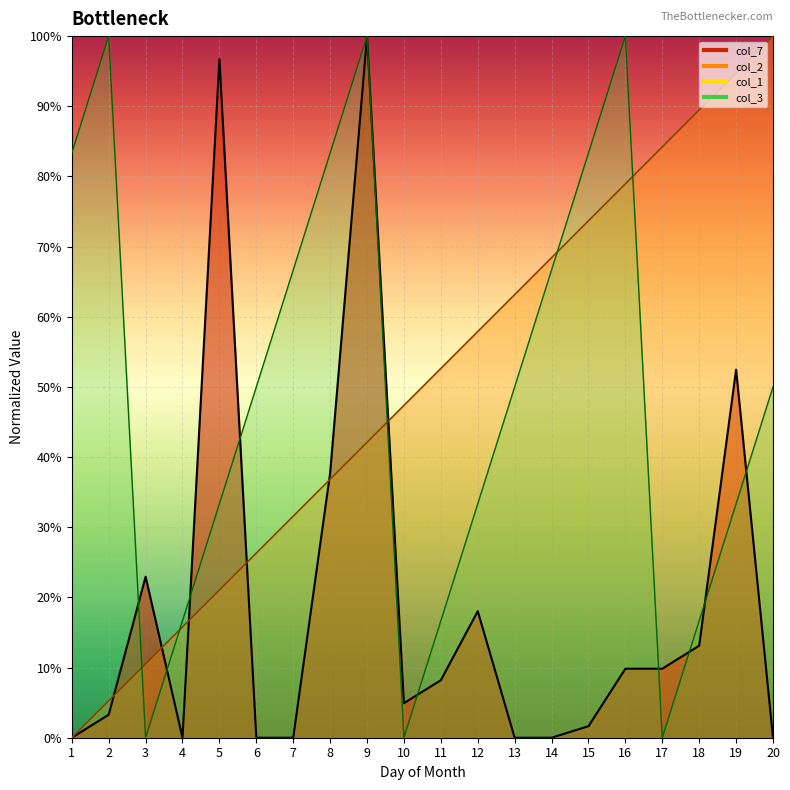

How many intersections are there between col_7 and col_3?

9